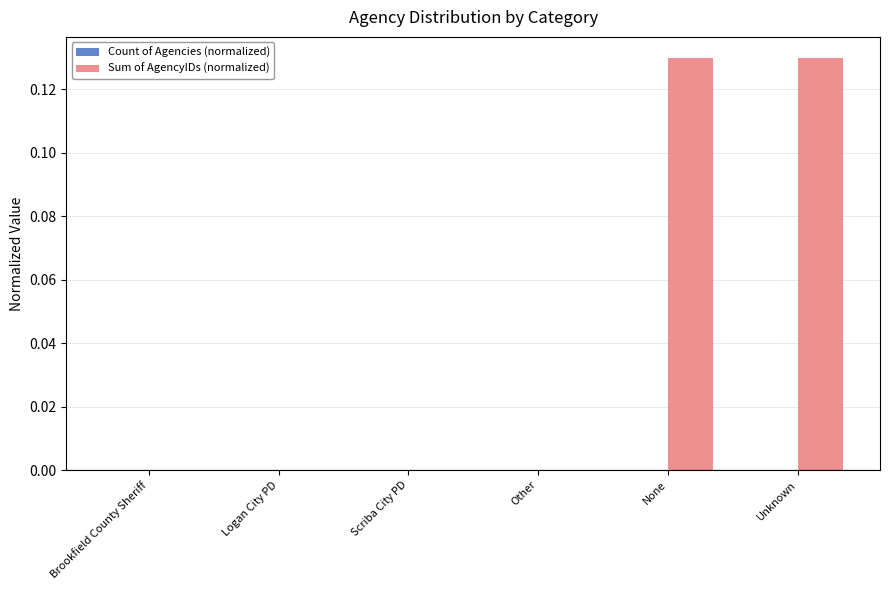

Which series changed the most between Logan City PD and Unknown?

Sum of AgencyIDs (normalized)